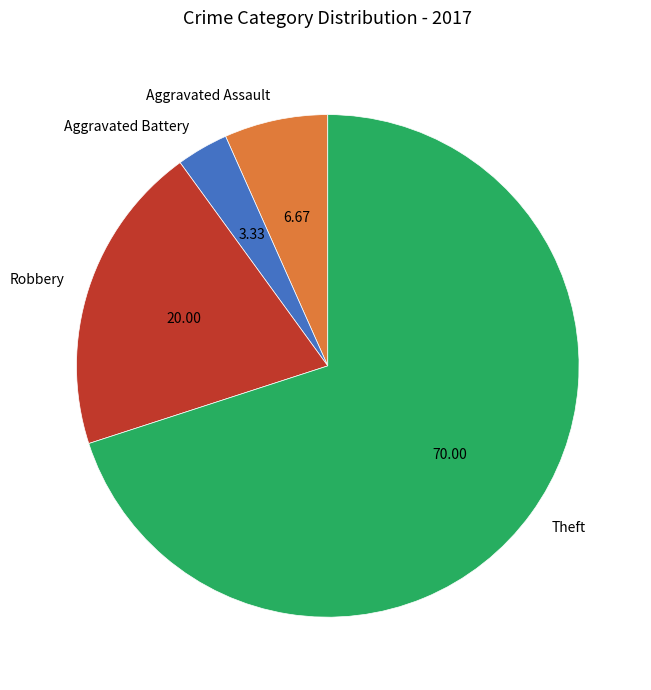

Rank the categories by value from highest to lowest.

Theft, Robbery, Aggravated Assault, Aggravated Battery